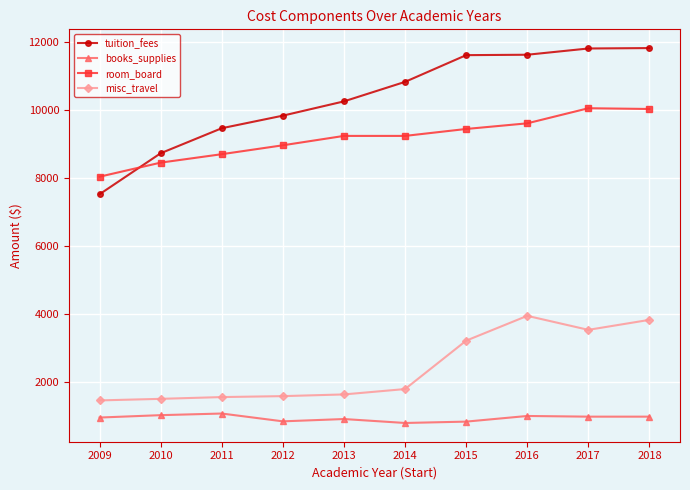

What is the difference between the maximum and minimum values in the books_supplies series?

278